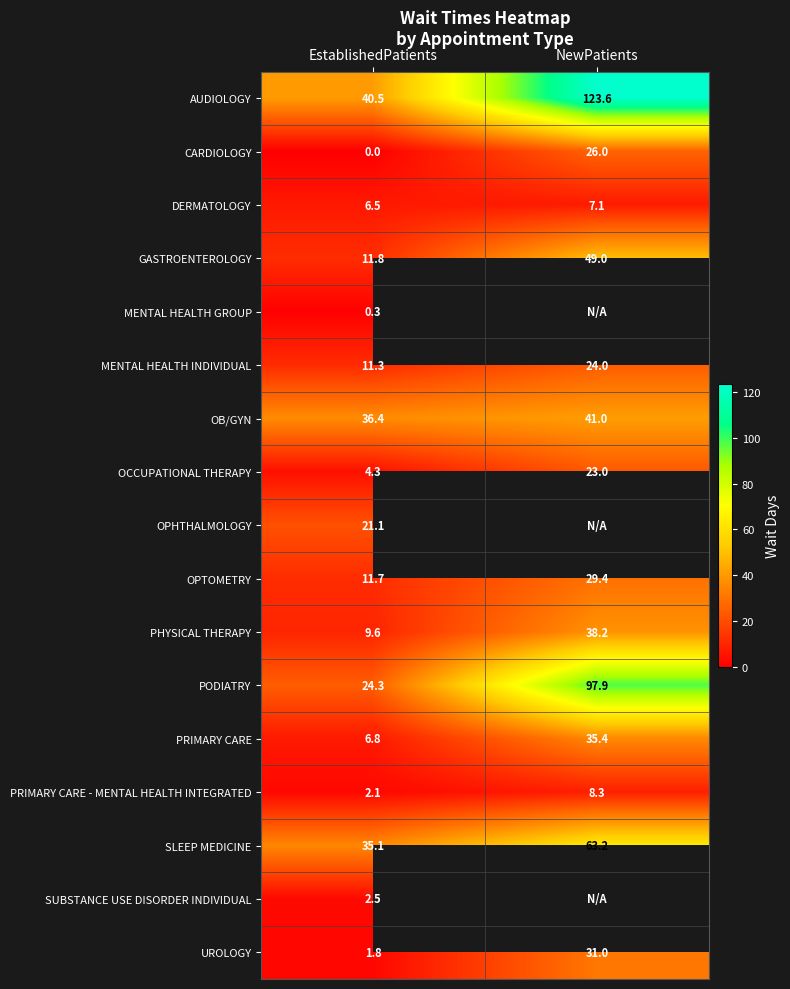

Count the number of categories in the chart.

2